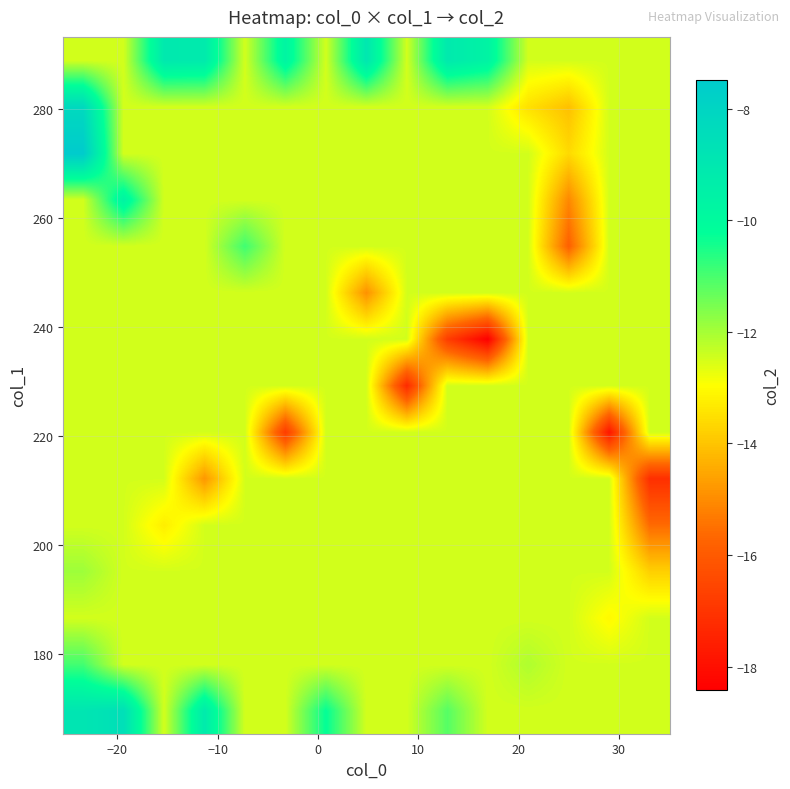

How many series are shown in this chart?

15